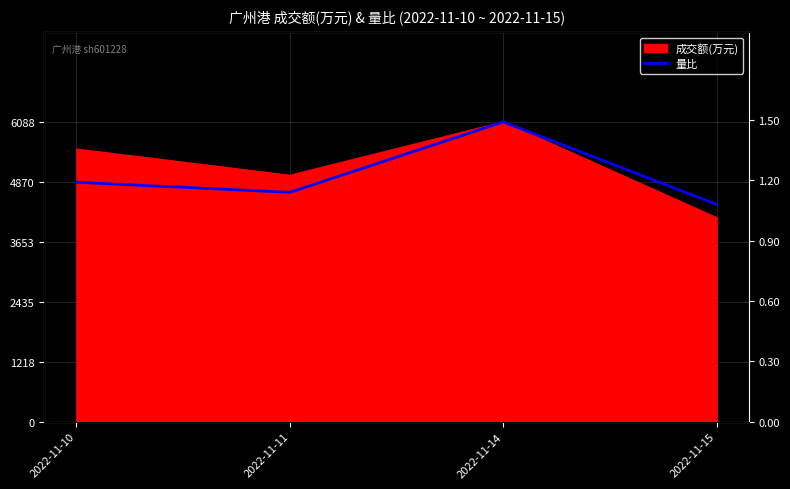

At which category does the data reach its first local valley?

2022-11-11